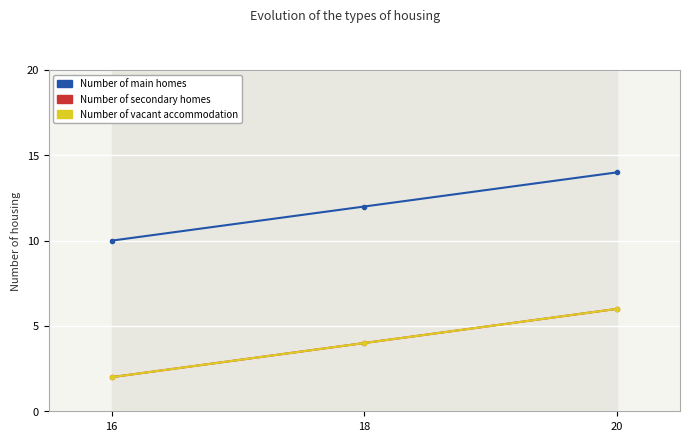

How many Number of secondary homes values are between 2 and 6?

3